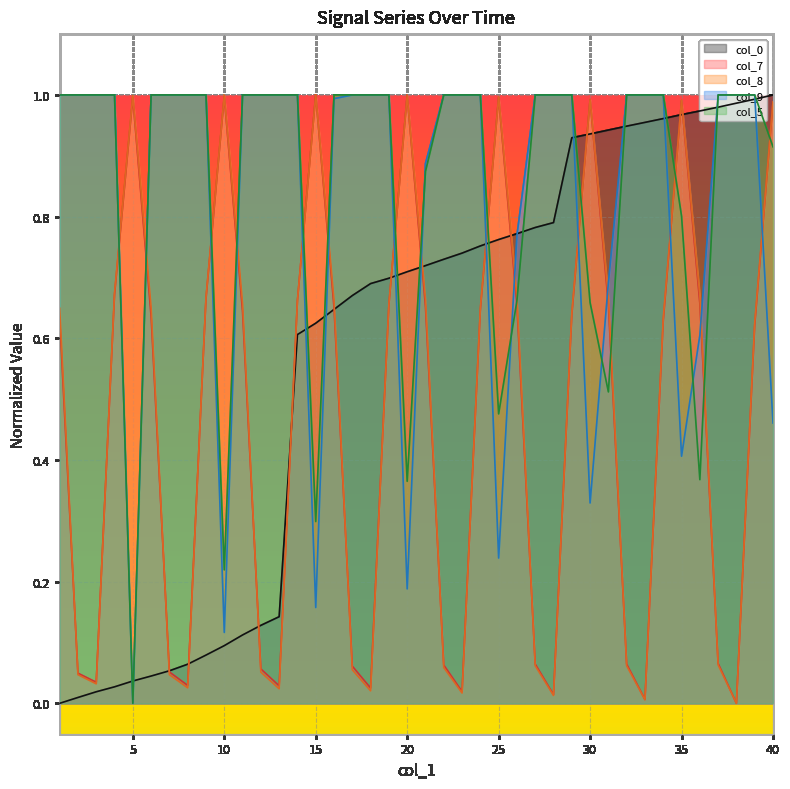

Reading left to right, what are all the values shown in this chart?

col_0: 0.0	0.0	0.0	0.0	0.0	0.0	0.1	0.1	0.1	0.1	0.1	0.1	0.1	0.6	0.6	0.6	0.7	0.7	0.7	0.7	0.7	0.7	0.7	0.8	0.8	0.8	0.8	0.8	0.9	0.9	0.9	0.9	1.0	1.0	1.0	1.0	1.0	1.0	1.0	1.0
col_7: 0.6	0.0	0.0	0.7	1.0	0.6	0.1	0.0	0.7	1.0	0.6	0.1	0.0	0.7	1.0	0.7	0.1	0.0	0.7	1.0	0.7	0.1	0.0	0.6	1.0	0.7	0.1	0.0	0.6	1.0	0.7	0.1	0.0	0.6	1.0	0.7	0.1	0.0	0.6	1.0
col_8: 0.6	0.0	0.0	0.7	1.0	0.7	0.0	0.0	0.7	1.0	0.7	0.1	0.0	0.7	1.0	0.7	0.1	0.0	0.7	1.0	0.7	0.1	0.0	0.6	1.0	0.7	0.1	0.0	0.6	1.0	0.7	0.1	0.0	0.6	1.0	0.7	0.1	0.0	0.6	1.0
col_9: 1.0	1.0	1.0	1.0	0.0	1.0	1.0	1.0	1.0	0.1	1.0	1.0	1.0	1.0	0.2	1.0	1.0	1.0	1.0	0.2	0.9	1.0	1.0	1.0	0.2	0.8	1.0	1.0	1.0	0.3	0.7	1.0	1.0	1.0	0.4	0.6	1.0	1.0	1.0	0.5
col_5: 1.0	1.0	1.0	1.0	0.0	1.0	1.0	1.0	1.0	0.2	1.0	1.0	1.0	1.0	0.3	1.0	1.0	1.0	1.0	0.4	0.9	1.0	1.0	1.0	0.5	0.7	1.0	1.0	1.0	0.7	0.5	1.0	1.0	1.0	0.8	0.4	1.0	1.0	1.0	0.9